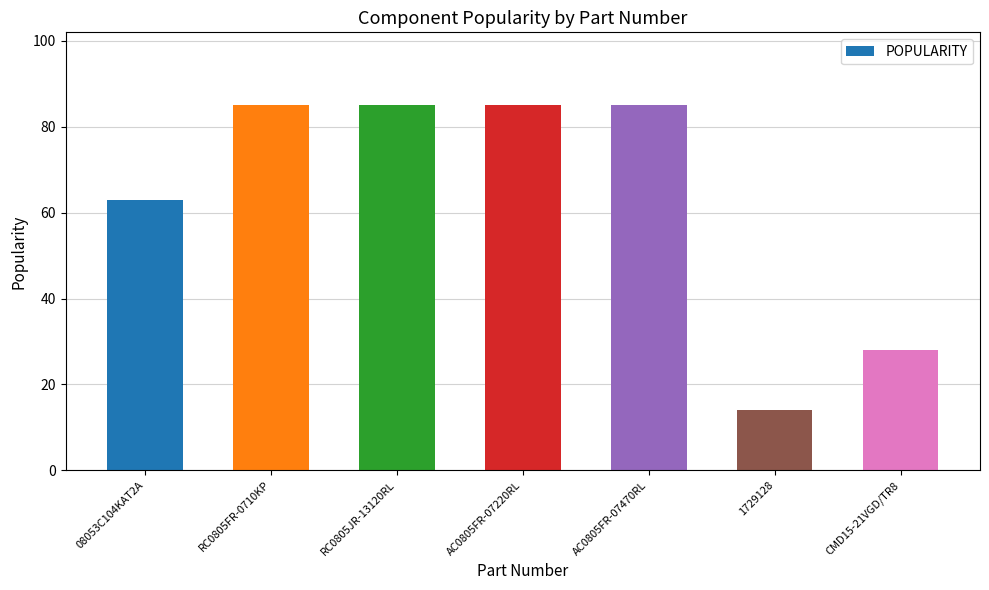

What is the average value?

64